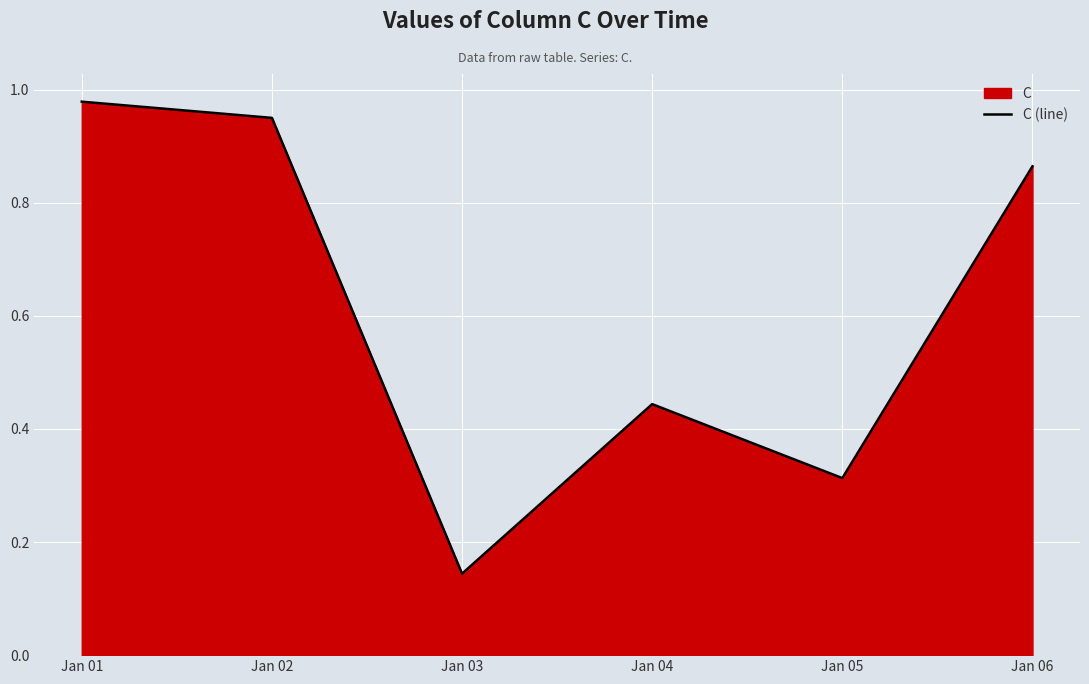

Which label corresponds to the smallest value in the chart?

Jan 03